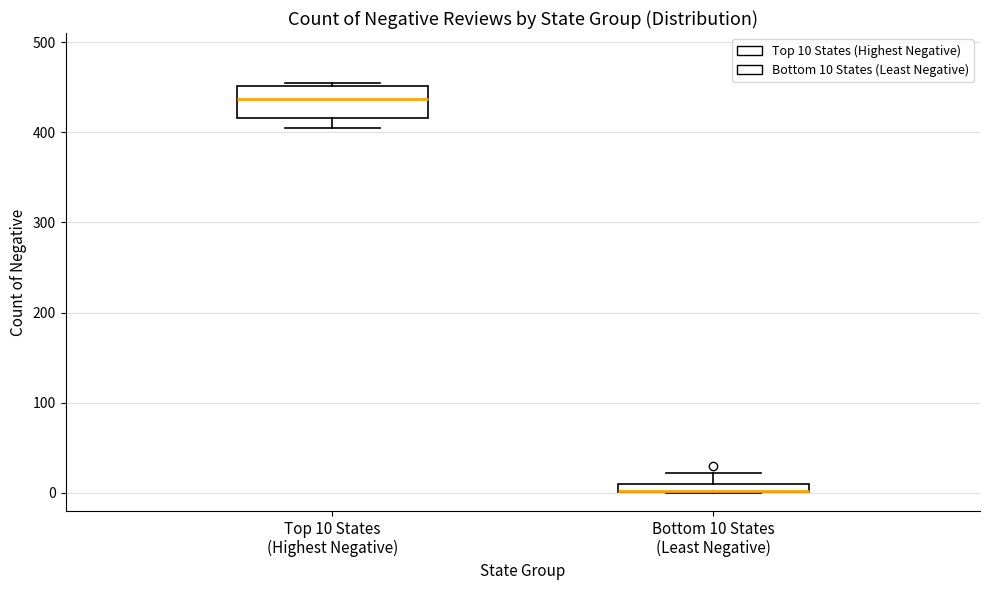

Comparing the boxes themselves (not the whiskers), which one is the tallest?

Top 10 States (Highest Negative)